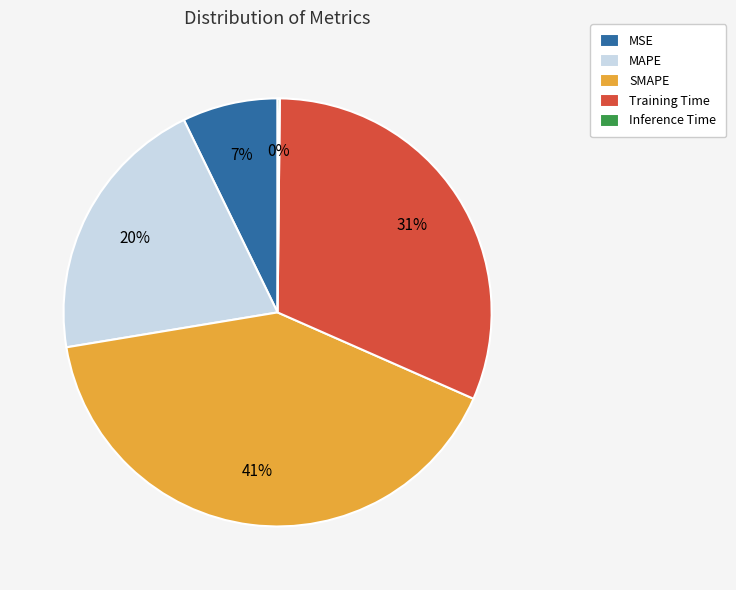

Is the sum of Training Time and MAPE greater than half?

Yes